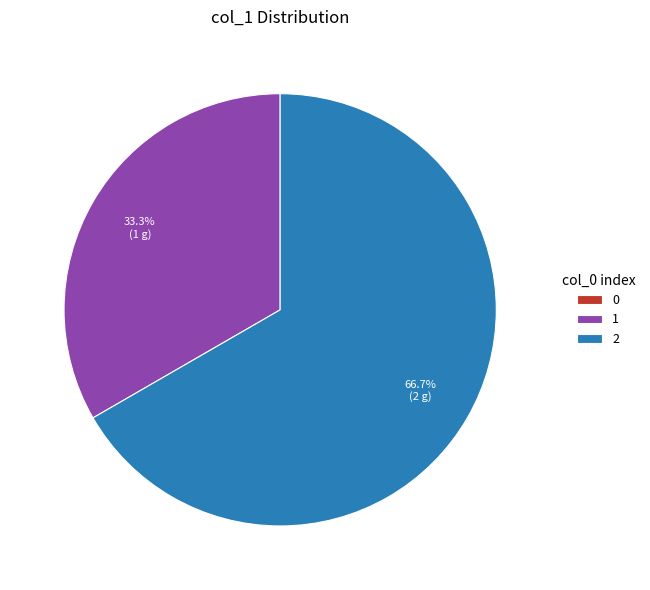

Is it true that 2 is 57% of the pie?

False